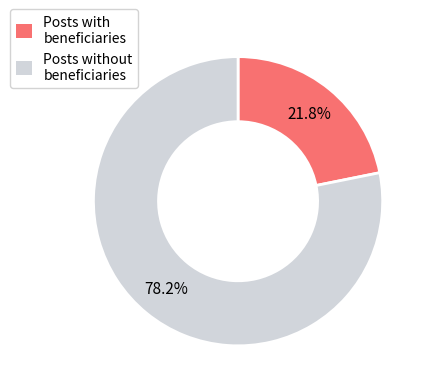

What is the smallest slice in the pie chart?

Posts with beneficiaries